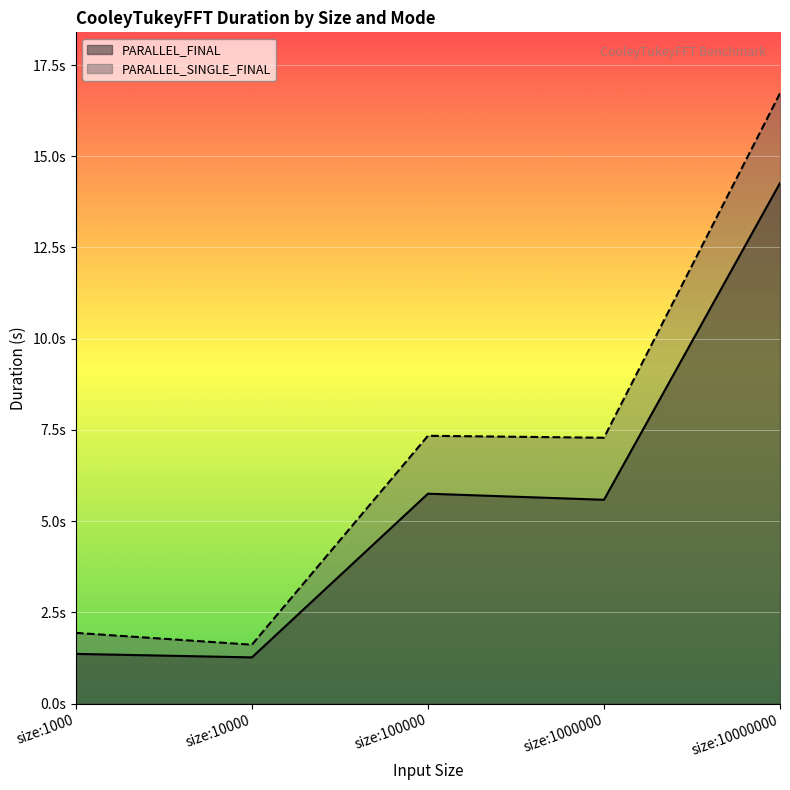

The PARALLEL_SINGLE_FINAL series shows 1.6 at size:10000. True or false?

True